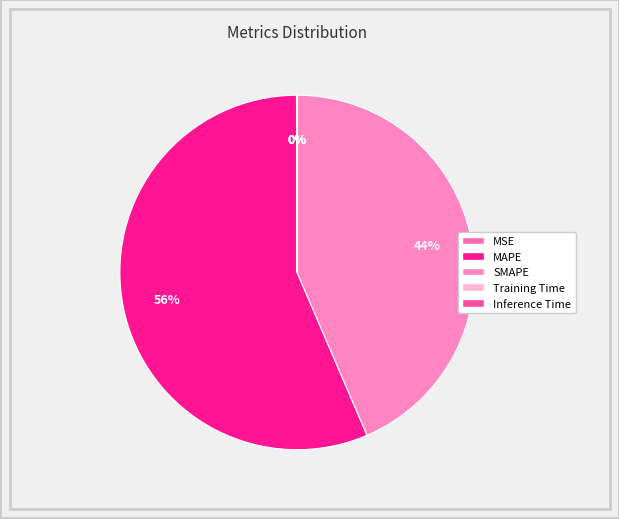

To the nearest percent, what percentage of the pie is MAPE?

56%